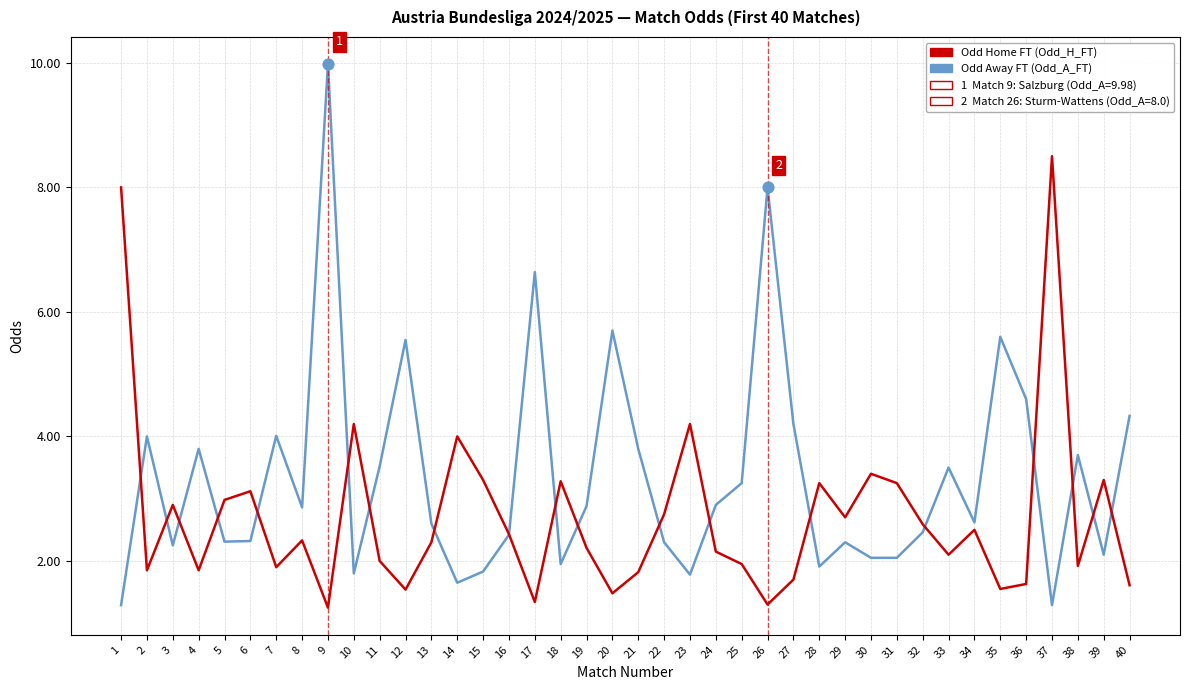

What is the total value across all series at 29?

5.0